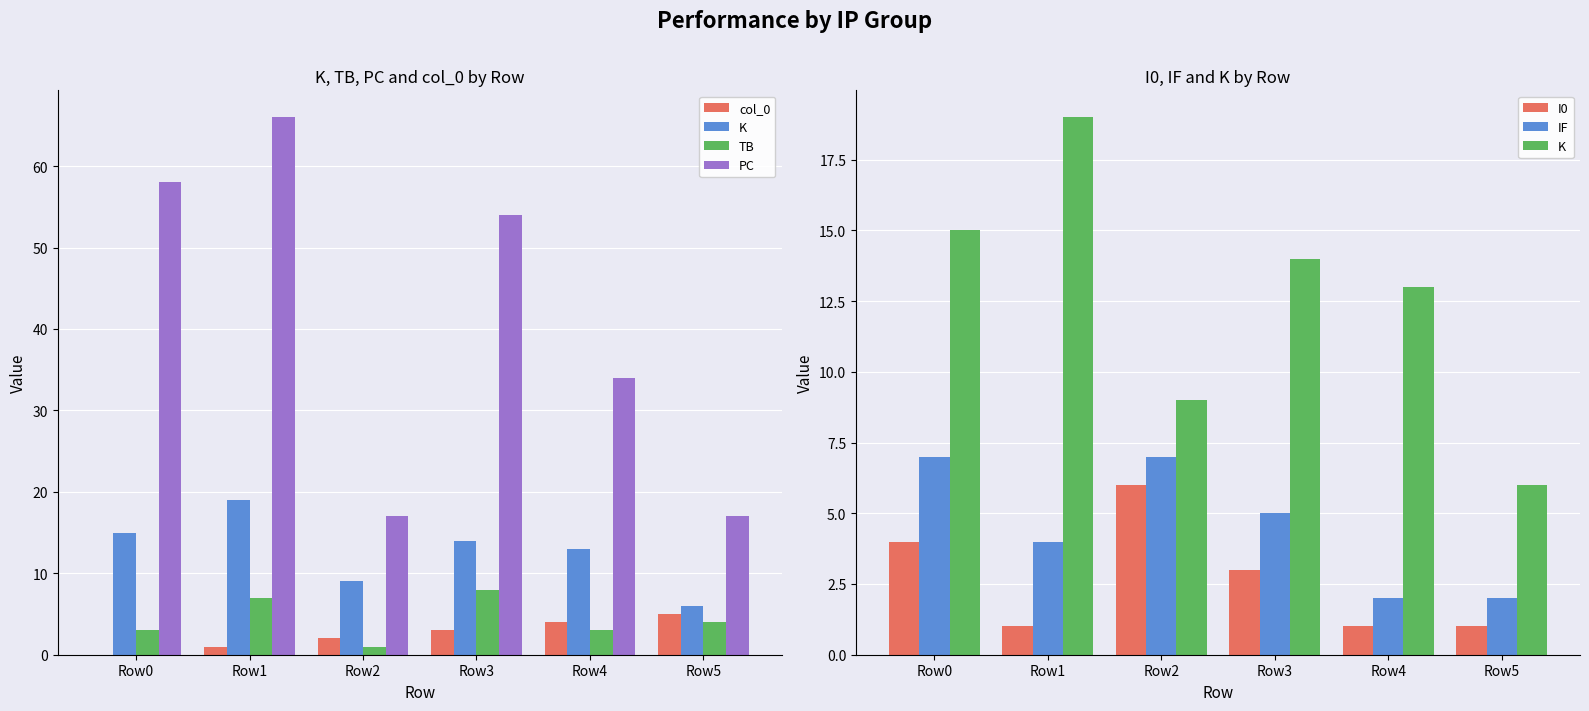

Which category has the lowest value across all series?

Row0